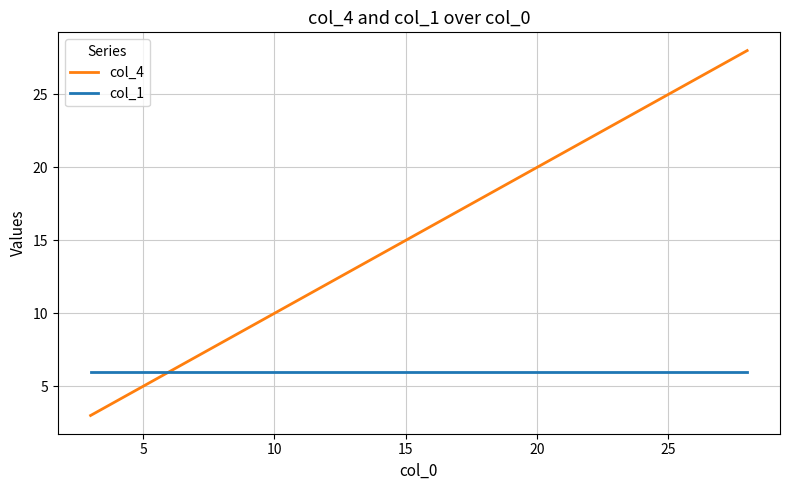

Which series has the largest range (max minus min)?

col_4